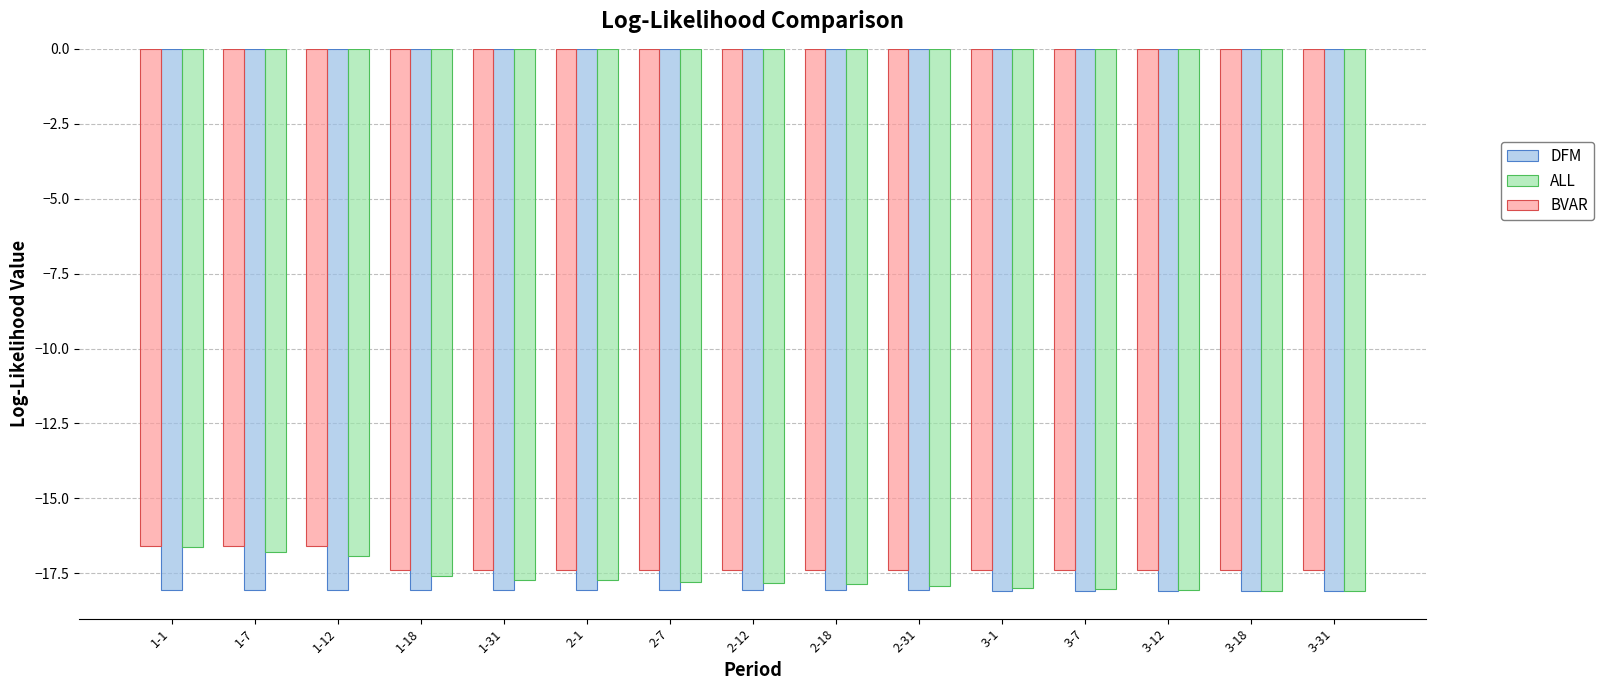

What is the minimum value for ALL?

-18.1